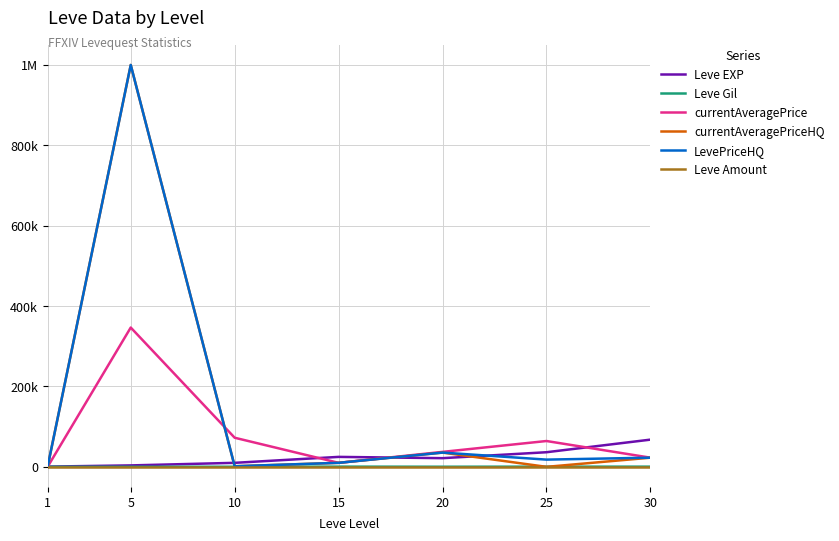

What is the average value of the Leve Amount series?

1.0